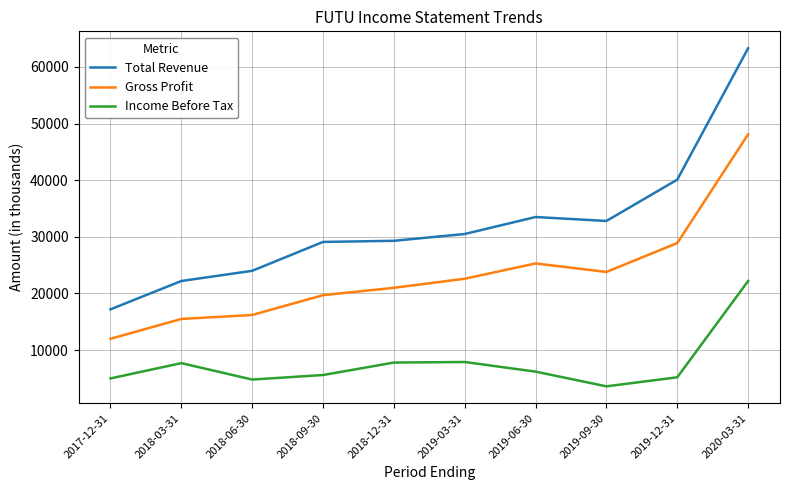

True or false: Income Before Tax and Gross Profit cross at least once.

False